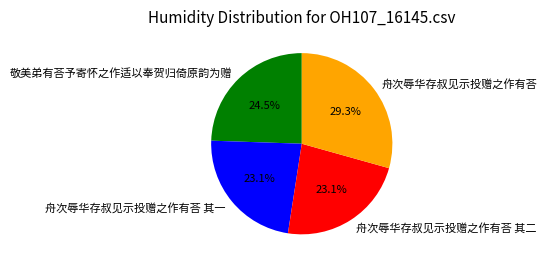

What is the ratio of the value at 舟次辱华存叔见示投赠之作有荅 to the value at 舟次辱华存叔见示投赠之作有荅 其二?

1.3